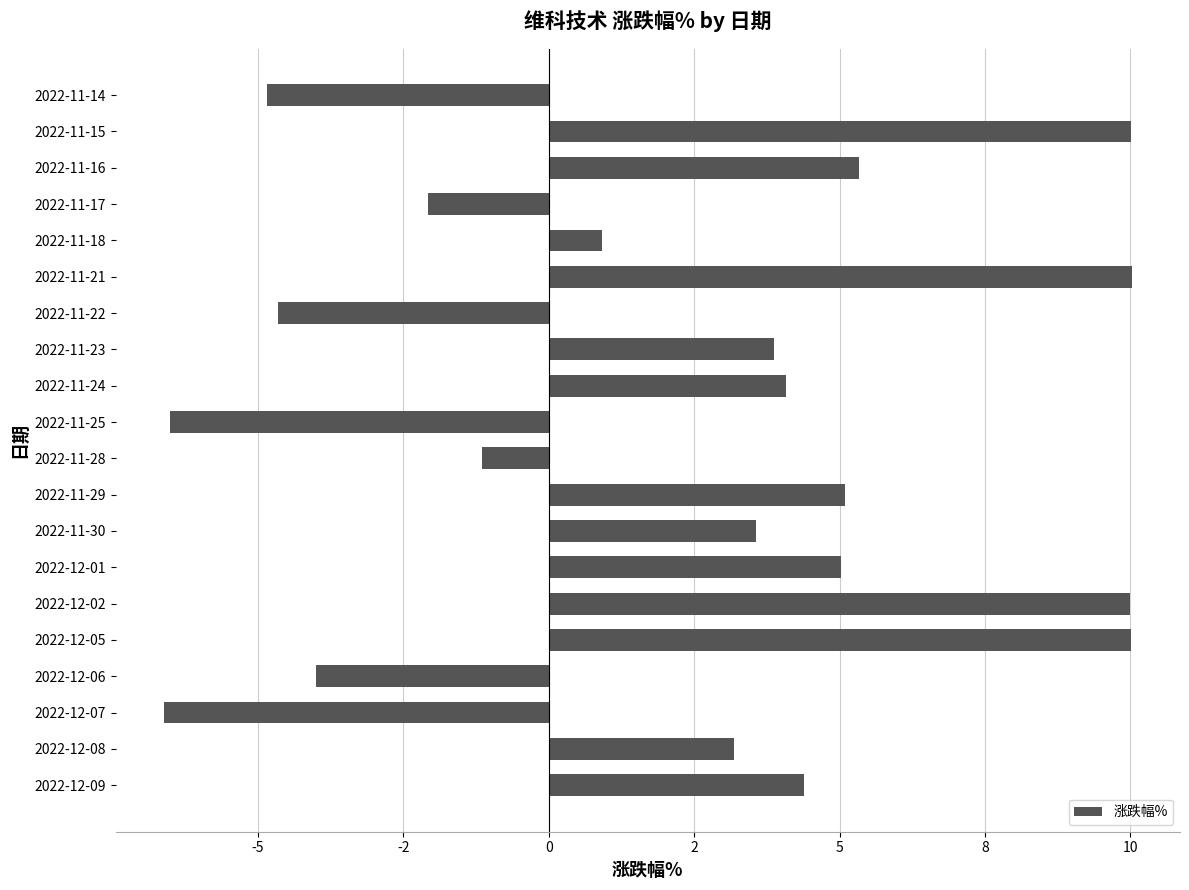

Are the bars horizontal?

Yes